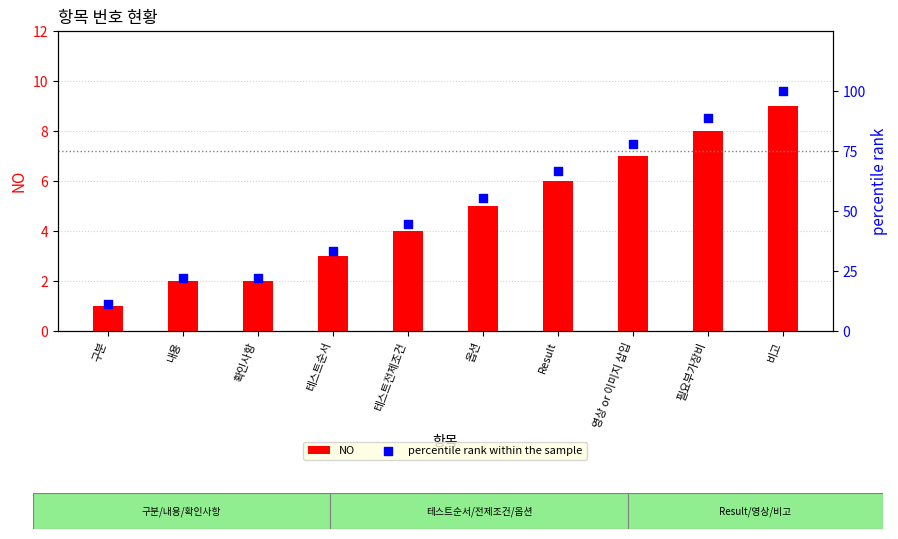

At how many categories does at least one series exceed 46?

5